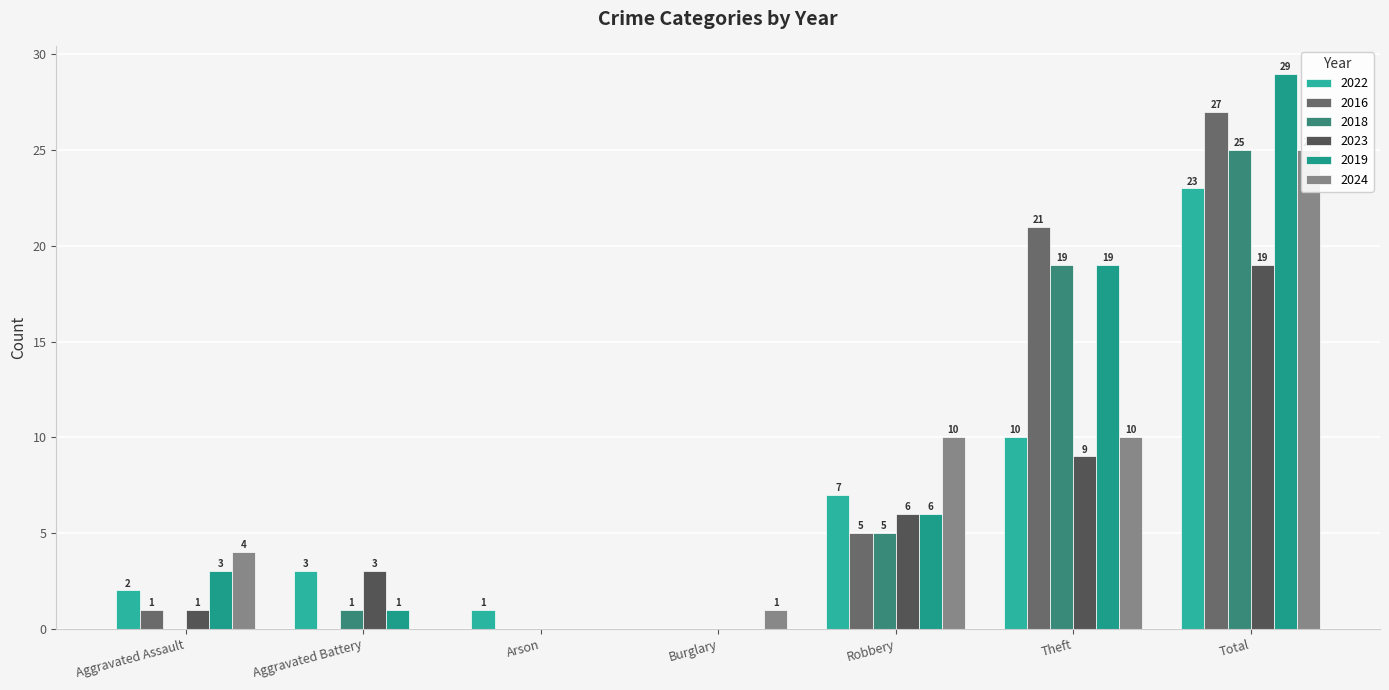

What is the label of the 2nd bar from the left?

Aggravated Battery